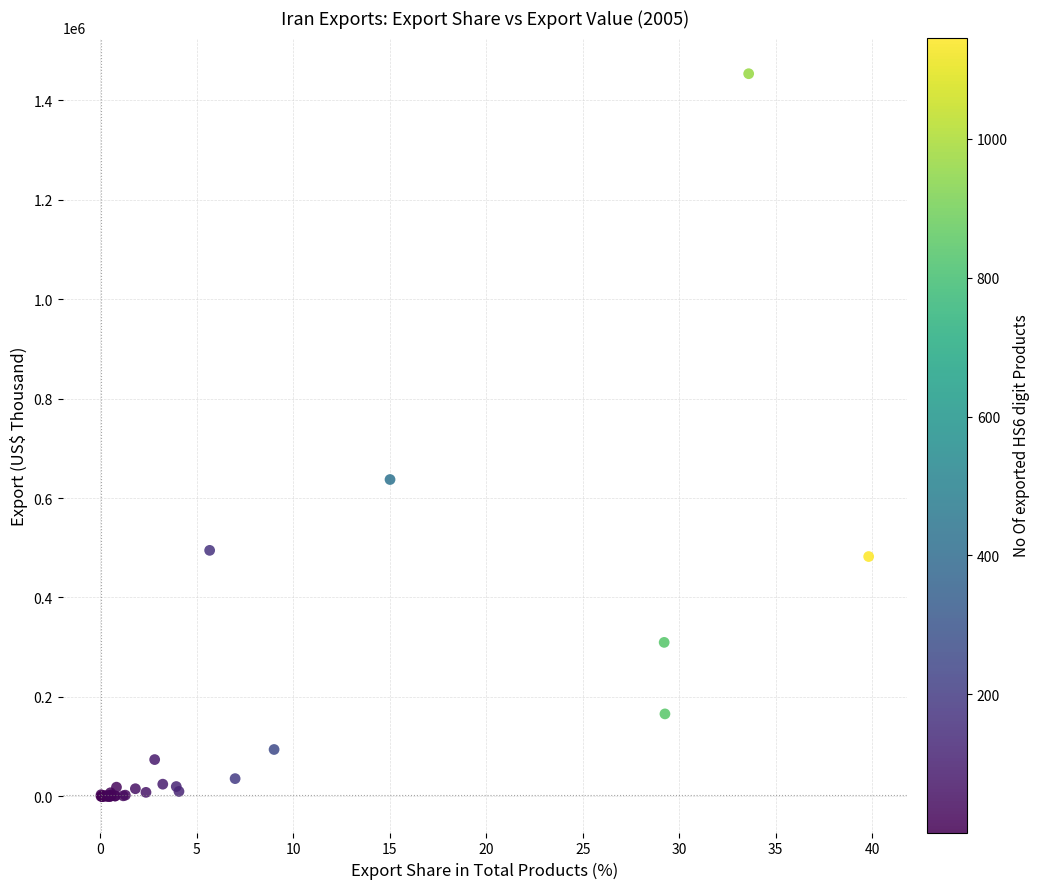

What Y value in the scatter plot is closest to 726712?

637251.5